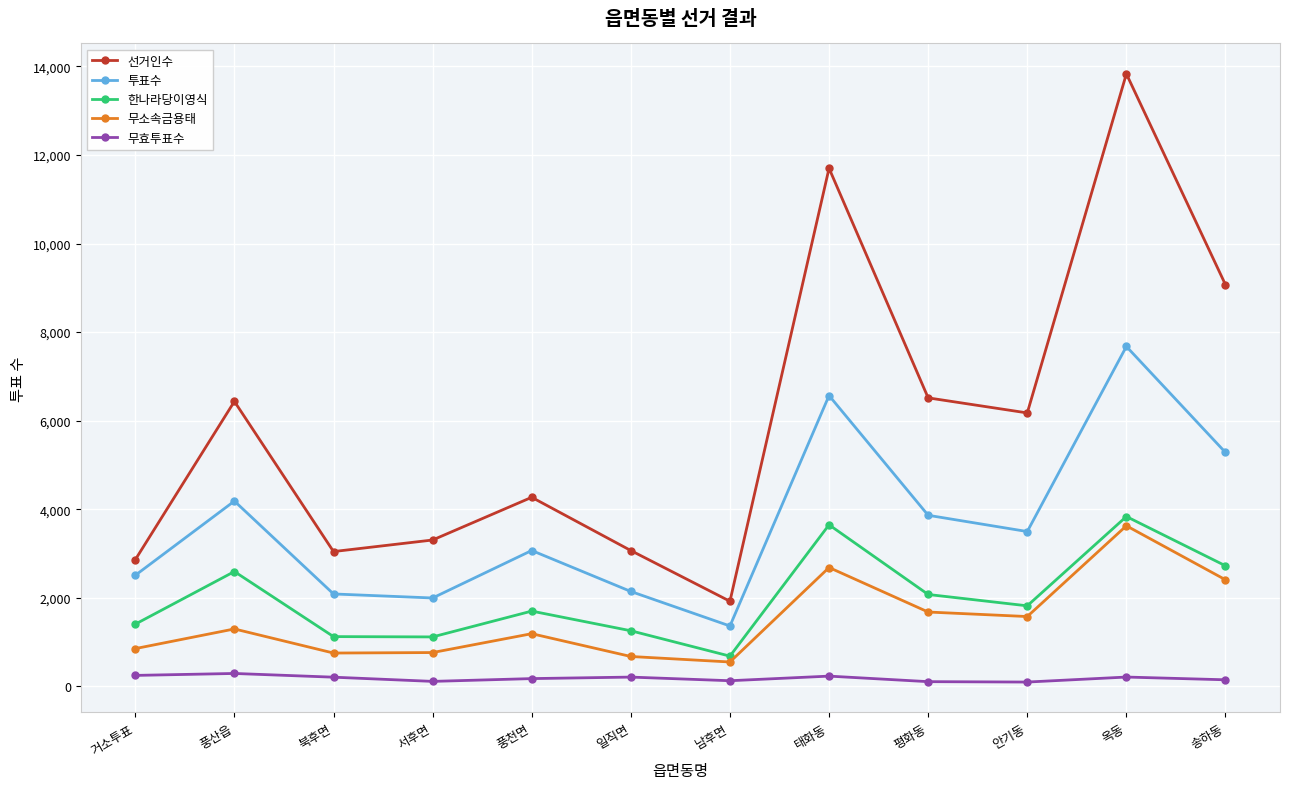

In 무효투표수, how many points are lower than both neighbors (excluding endpoints)?

3